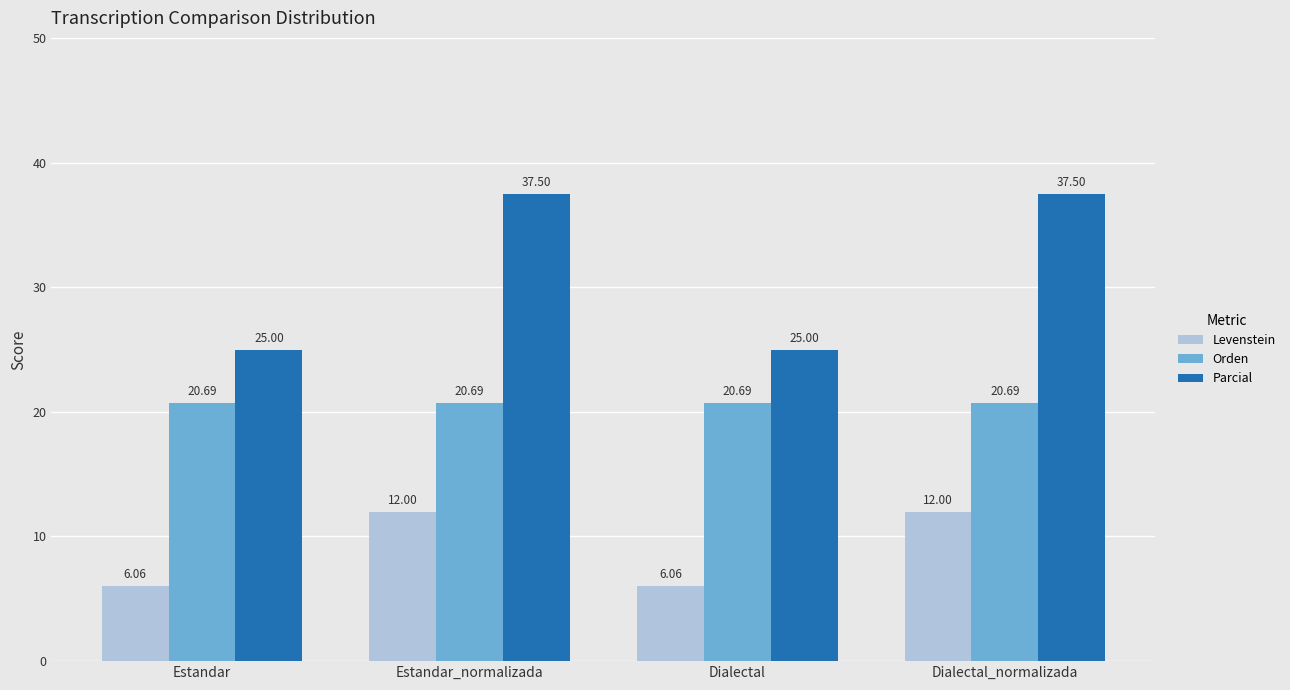

Which series has the largest range (max minus min)?

Parcial